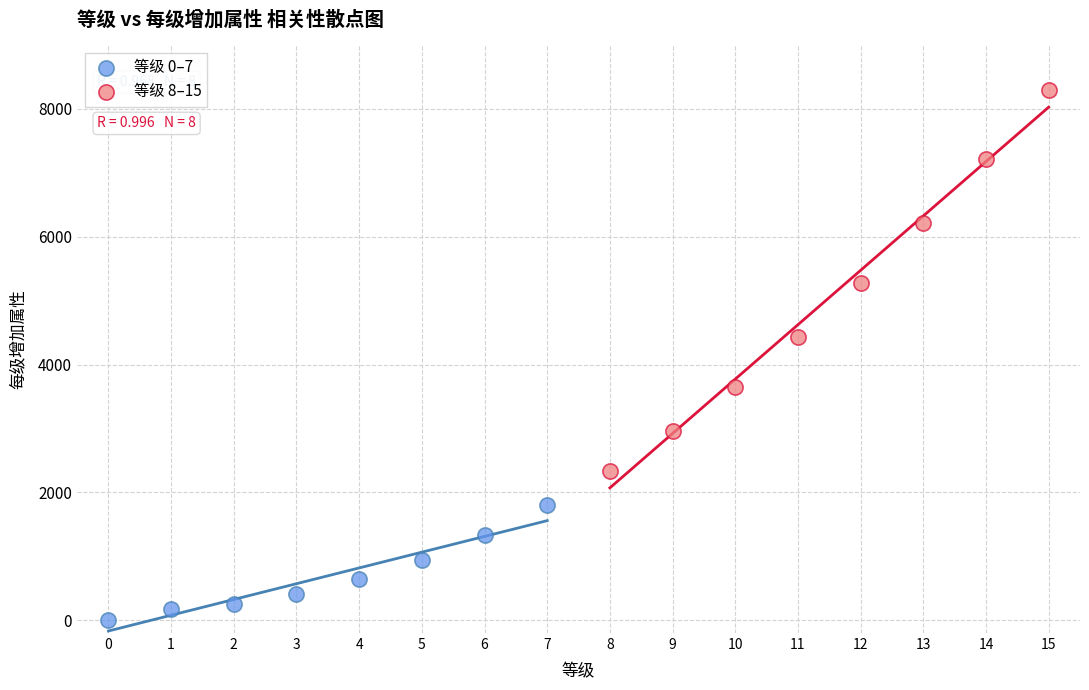

Which series contains the lowest Y value?

等级 0–7